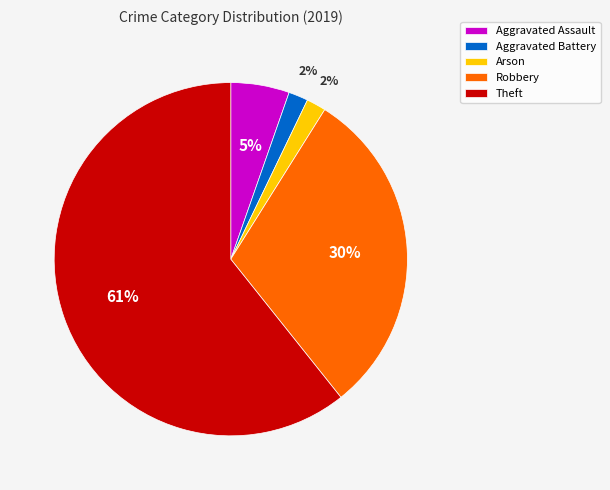

Between Robbery and Aggravated Assault, which is larger?

Robbery